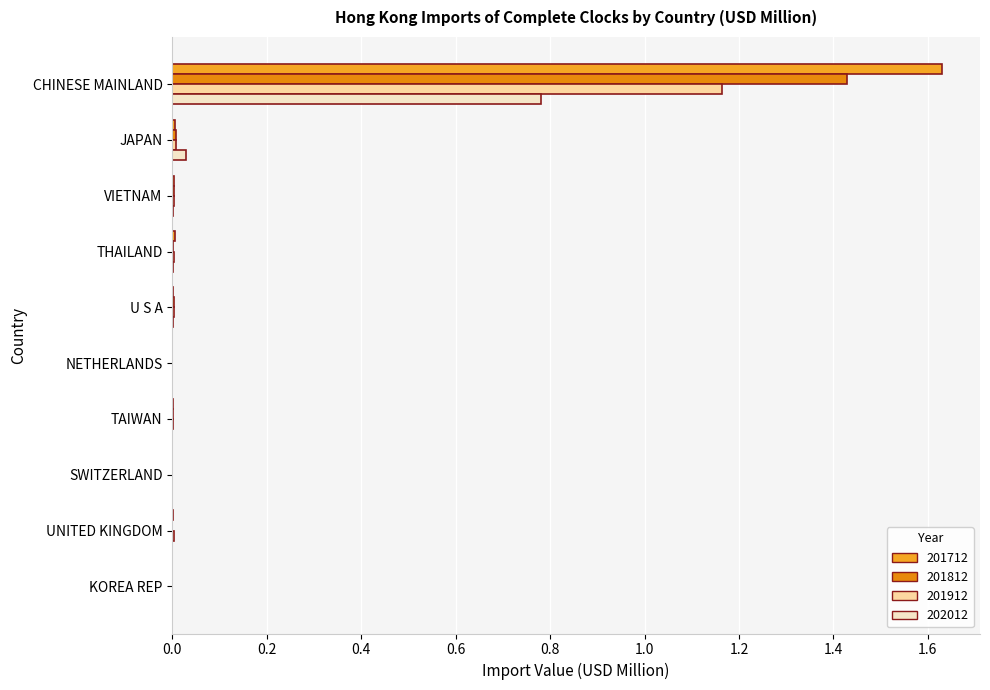

Which category has the highest value in the 202012 series?

CHINESE MAINLAND